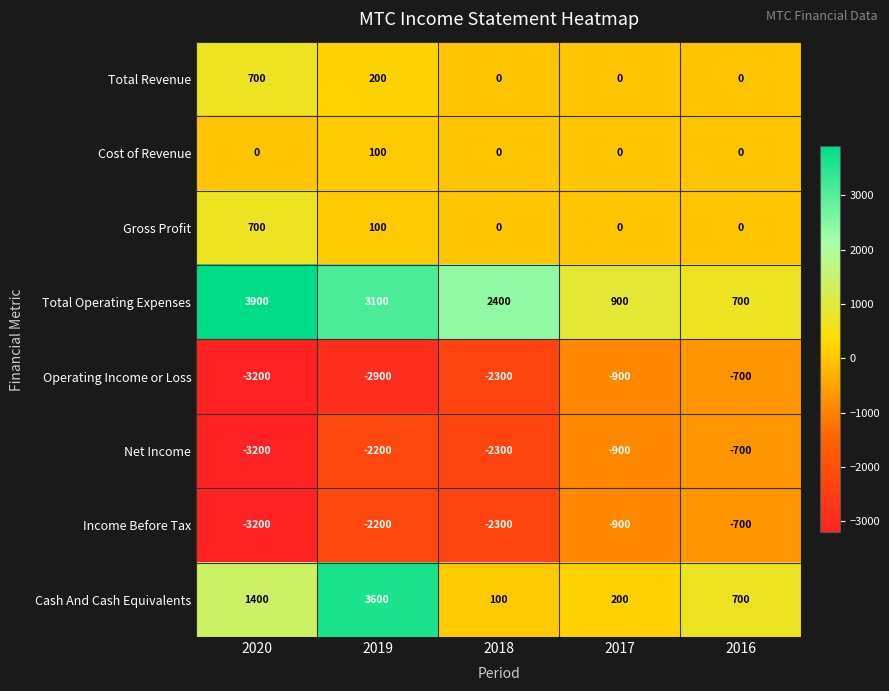

What is the sum of the Operating Income or Loss values at 2017 and 2016?

-1600